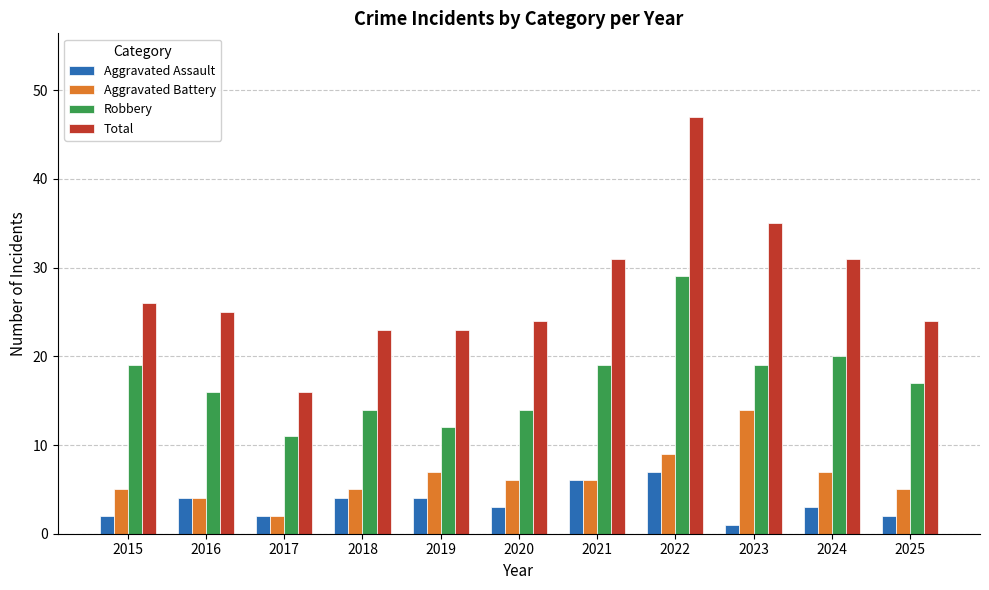

How many categories are shown in the chart?

11